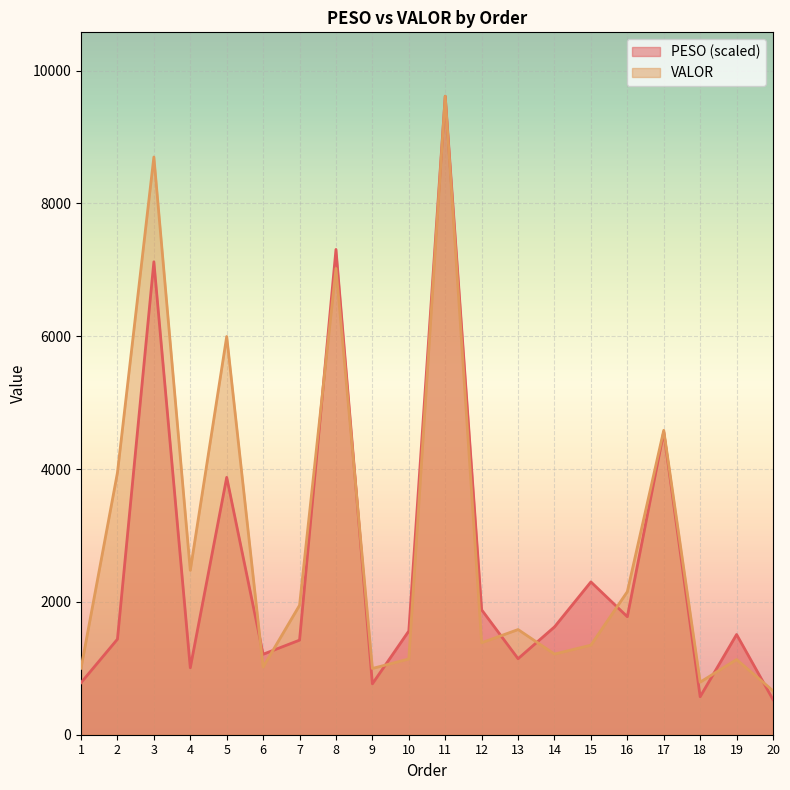

Where do PESO and VALOR first cross each other?

5 and 6